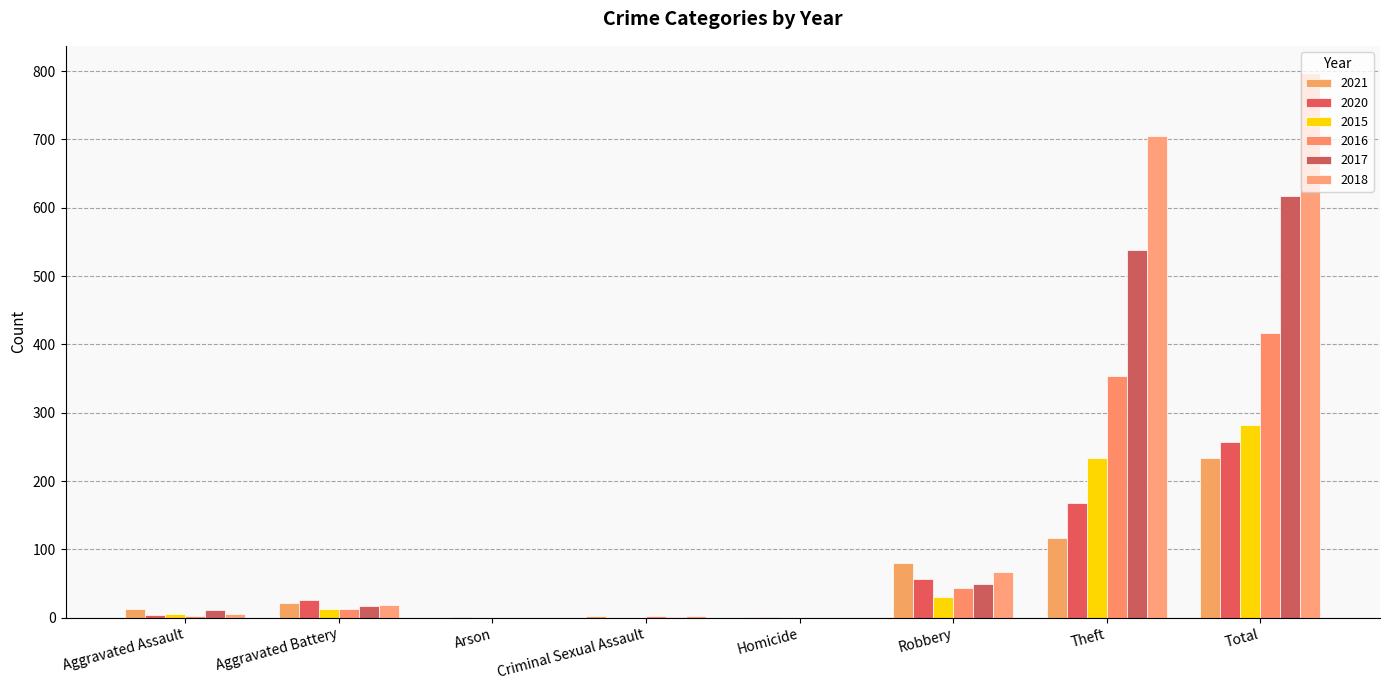

List the labels in order of 2021 value, smallest first.

Arson, Homicide, Criminal Sexual Assault, Aggravated Assault, Aggravated Battery, Robbery, Theft, Total